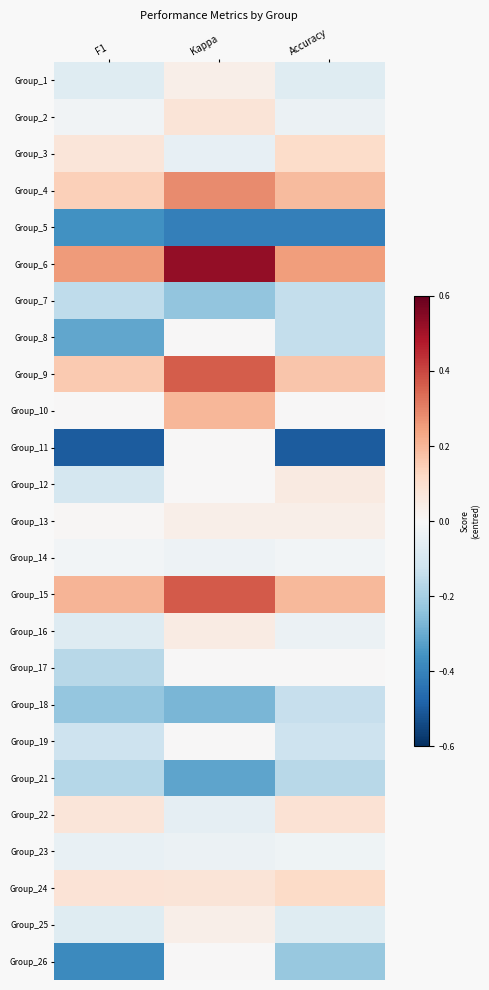

Reading right to left, what are all the values shown in this chart?

Group_1: Accuracy=-0.1	Kappa=0.0	F1=-0.1
Group_2: Accuracy=-0.0	Kappa=0.1	F1=-0.0
Group_3: Accuracy=0.1	Kappa=-0.1	F1=0.1
Group_4: Accuracy=0.2	Kappa=0.3	F1=0.1
Group_5: Accuracy=-0.4	Kappa=-0.4	F1=-0.4
Group_6: Accuracy=0.2	Kappa=0.5	F1=0.3
Group_7: Accuracy=-0.1	Kappa=-0.2	F1=-0.2
Group_8: Accuracy=-0.1	Kappa=0.0	F1=-0.3
Group_9: Accuracy=0.2	Kappa=0.4	F1=0.2
Group_10: Accuracy=0.0	Kappa=0.2	F1=0.0
Group_11: Accuracy=-0.5	Kappa=0.0	F1=-0.5
Group_12: Accuracy=0.1	Kappa=0.0	F1=-0.1
Group_13: Accuracy=0.0	Kappa=0.0	F1=0.0
Group_14: Accuracy=-0.0	Kappa=-0.0	F1=-0.0
Group_15: Accuracy=0.2	Kappa=0.4	F1=0.2
Group_16: Accuracy=-0.0	Kappa=0.0	F1=-0.1
Group_17: Accuracy=0.0	Kappa=0.0	F1=-0.2
Group_18: Accuracy=-0.1	Kappa=-0.3	F1=-0.2
Group_19: Accuracy=-0.1	Kappa=0.0	F1=-0.1
Group_21: Accuracy=-0.2	Kappa=-0.3	F1=-0.2
Group_22: Accuracy=0.1	Kappa=-0.1	F1=0.1
Group_23: Accuracy=-0.0	Kappa=-0.0	F1=-0.0
Group_24: Accuracy=0.1	Kappa=0.1	F1=0.1
Group_25: Accuracy=-0.1	Kappa=0.0	F1=-0.1
Group_26: Accuracy=-0.2	Kappa=0.0	F1=-0.4